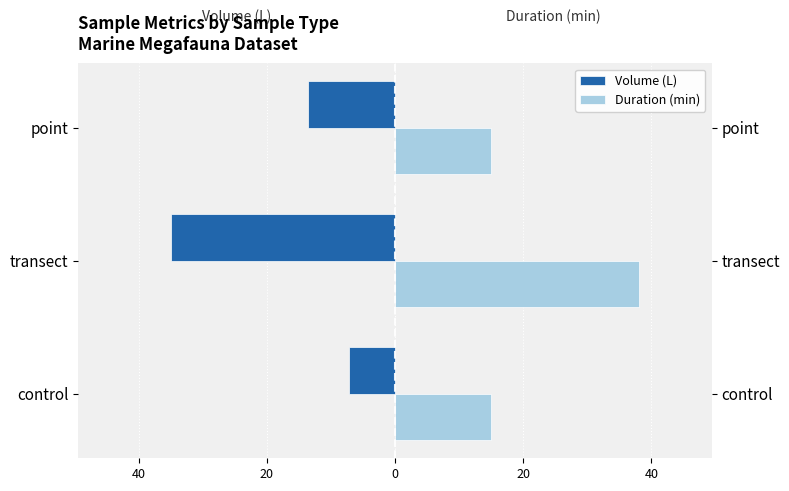

Is the value of Volume (L) at point greater than the value of Duration (min) at control?

No